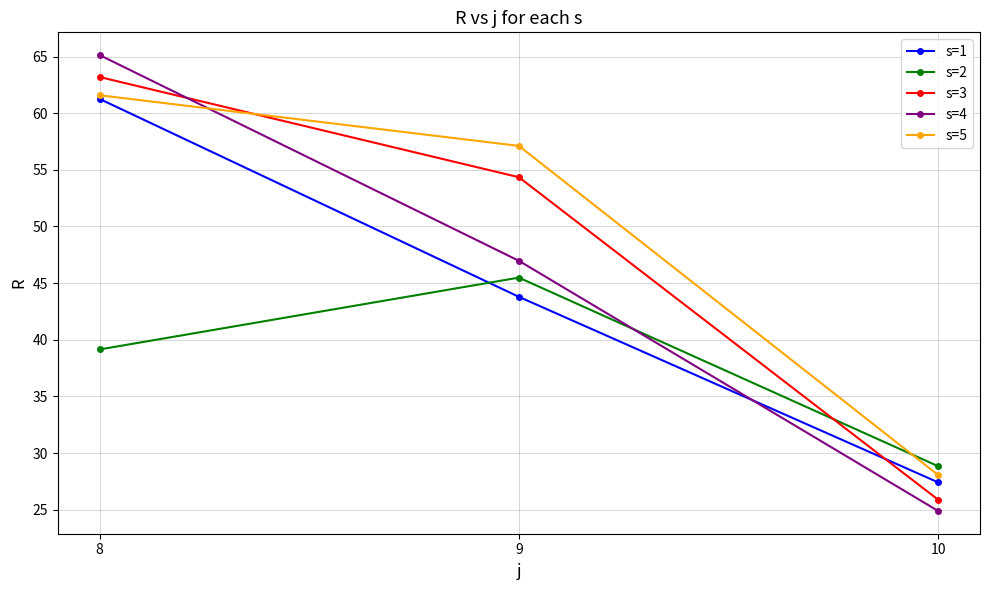

What is the average value of the s=4 series?

45.7